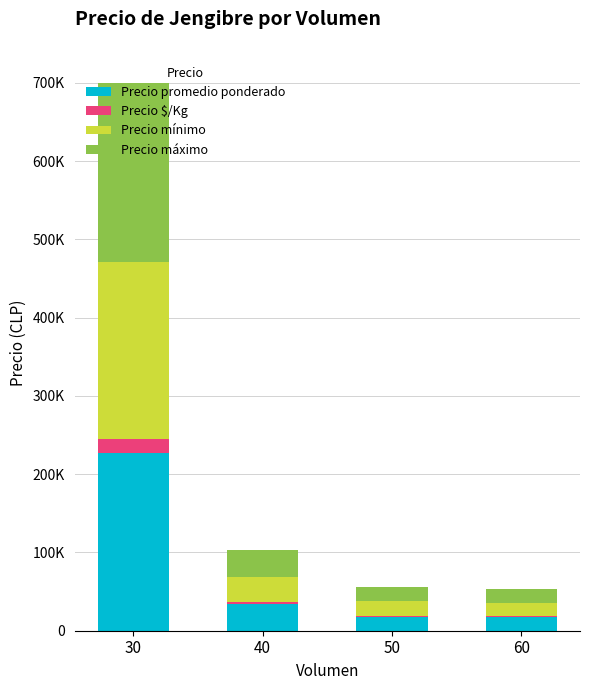

Are the bars grouped side by side (vs. stacked)?

No